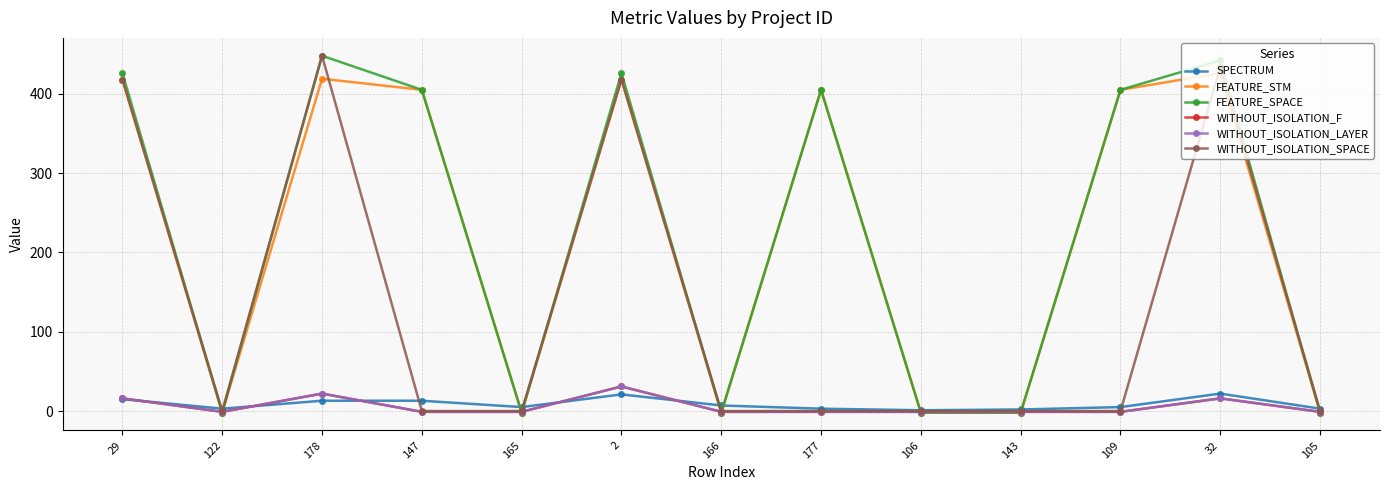

Between which two adjacent categories do WITHOUT_ISOLATION_F and FEATURE_SPACE first intersect?

29 and 122